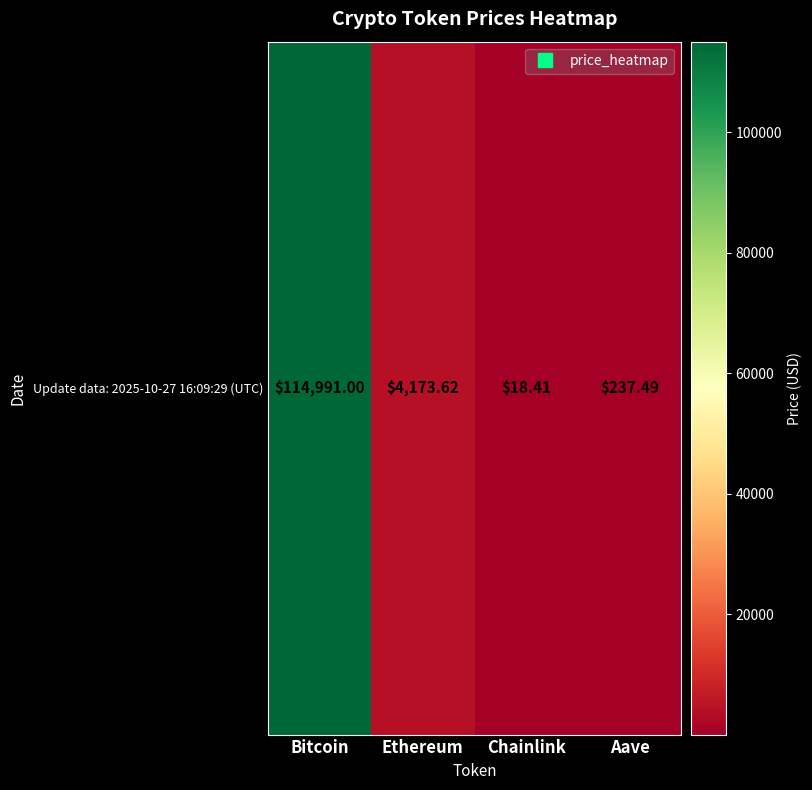

The value at Bitcoin is 114991.0. True or false?

True